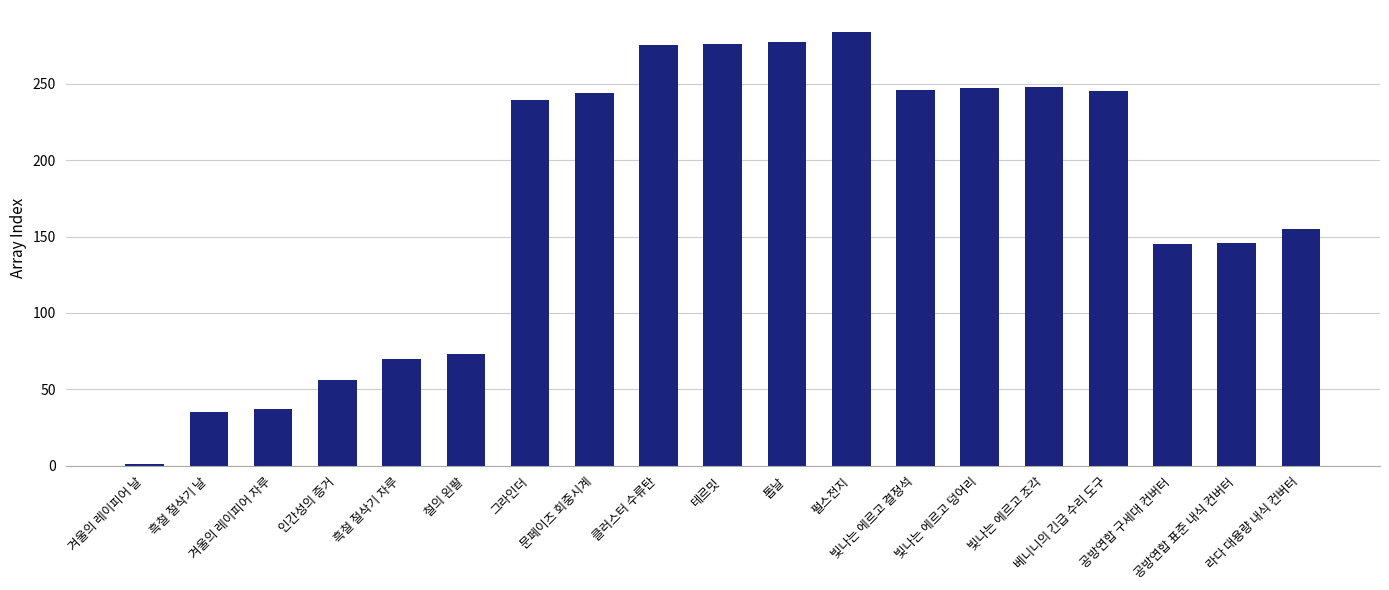

What is the sum of all values?

3299